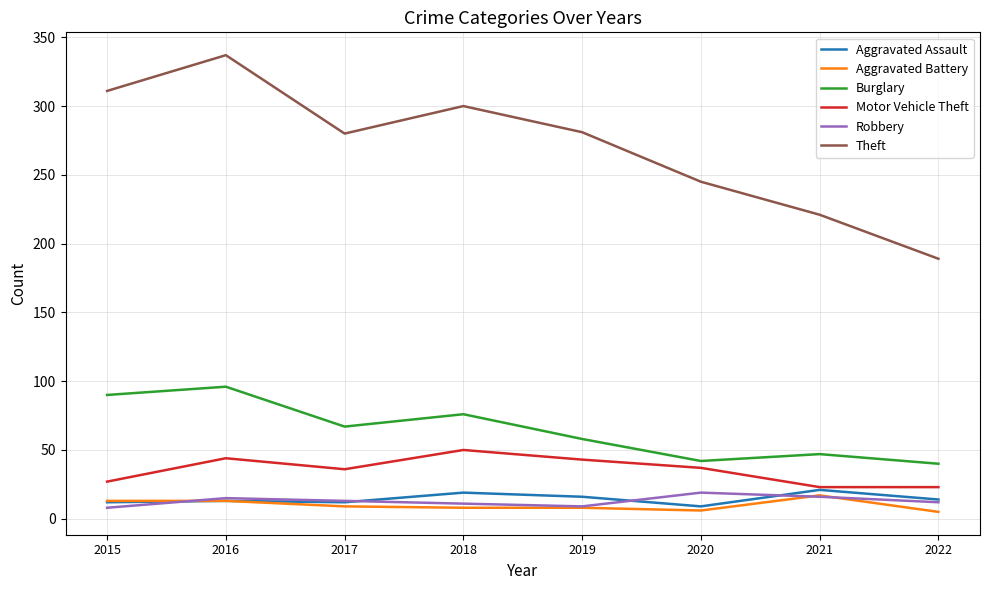

Is it true that Theft equals 311 at 2015?

True